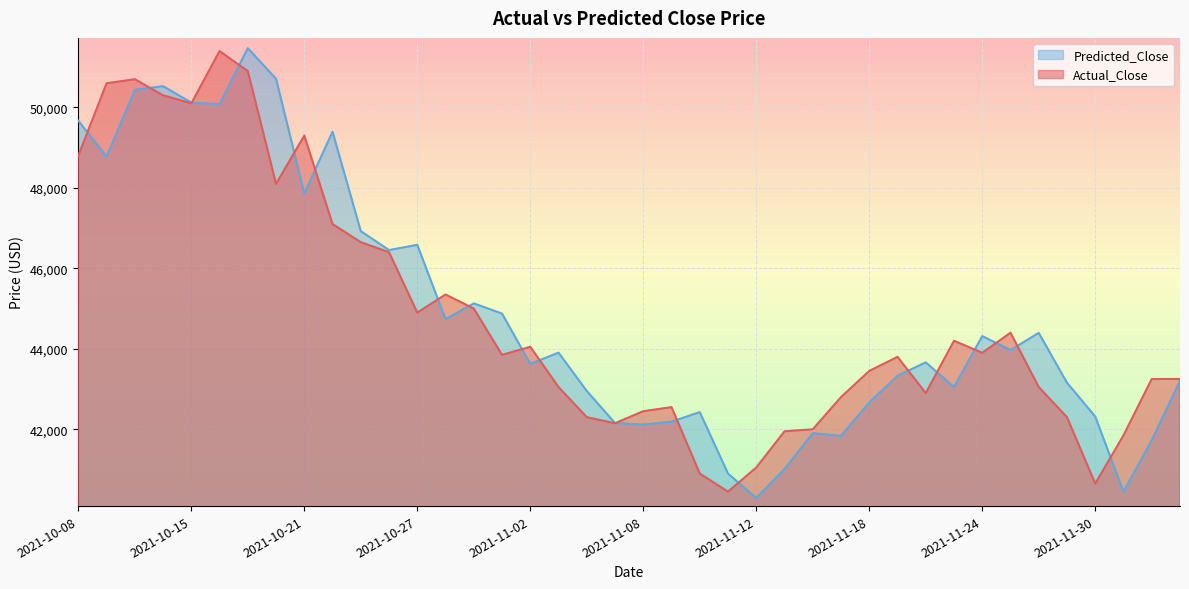

In Predicted_Close, how many points are higher than both neighbors (excluding endpoints)?

11